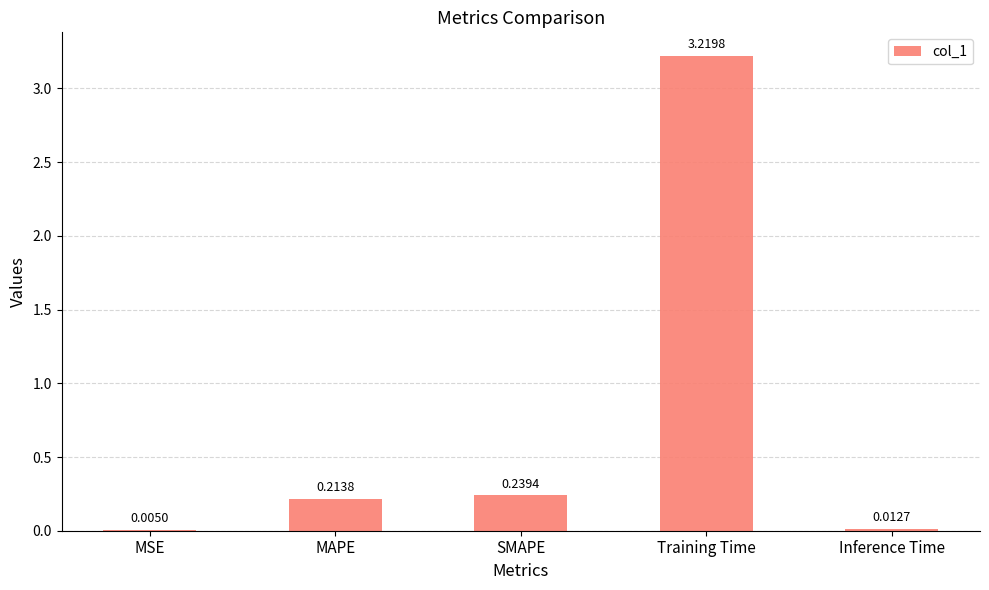

How many data points does each series have?

5